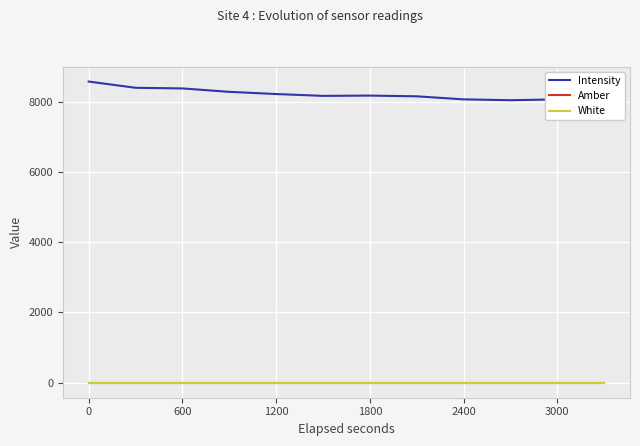

The White series shows 0 at 3000. True or false?

True